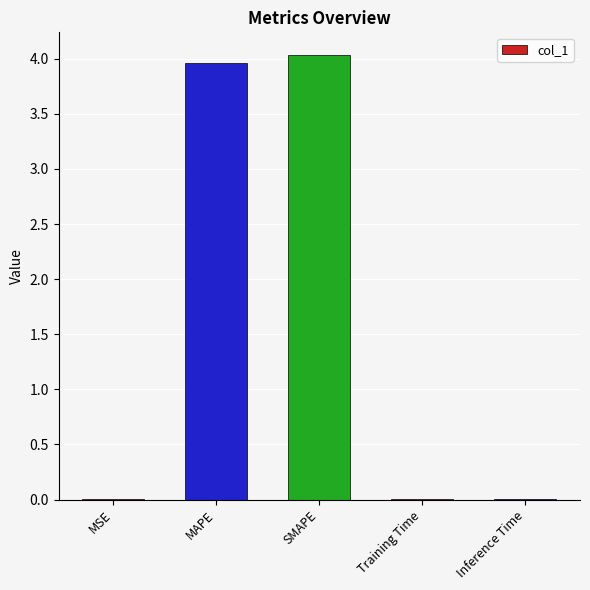

What is the sum of all values?

8.0